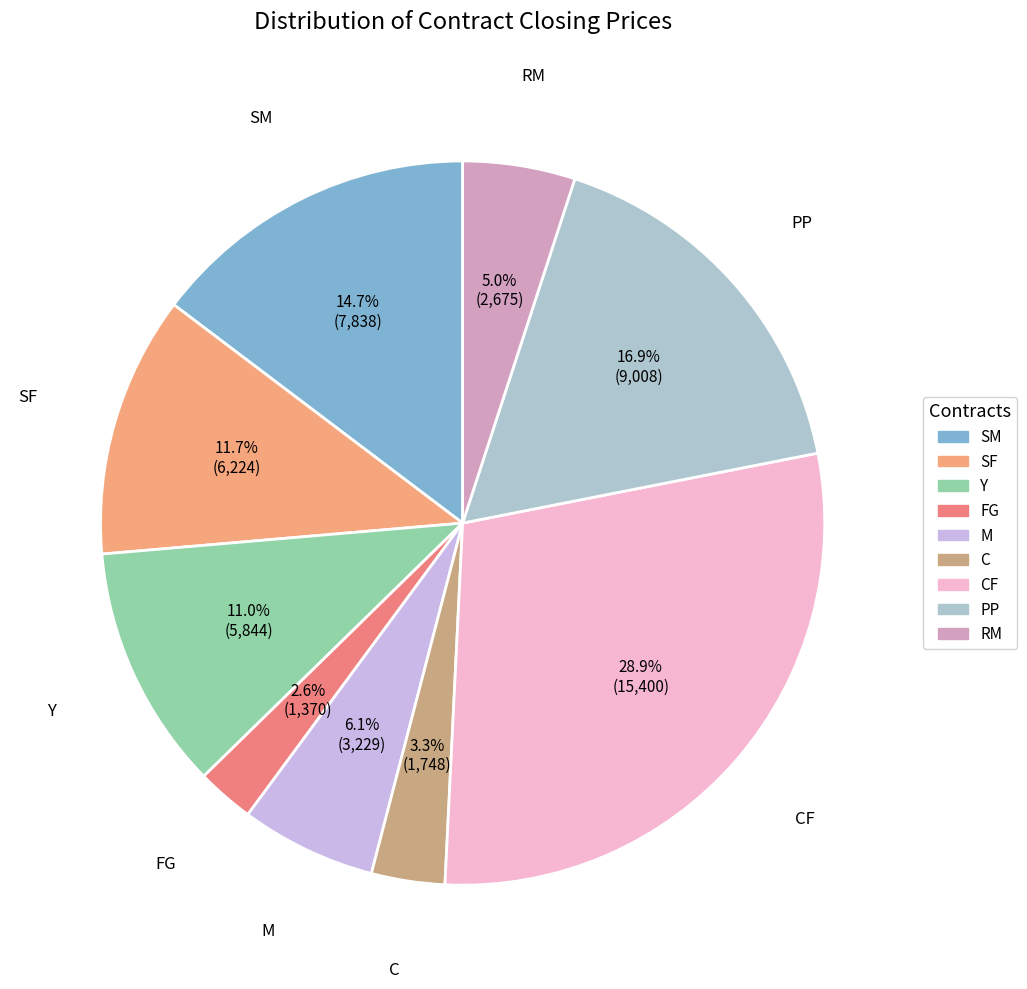

How many slices are in this pie chart?

9